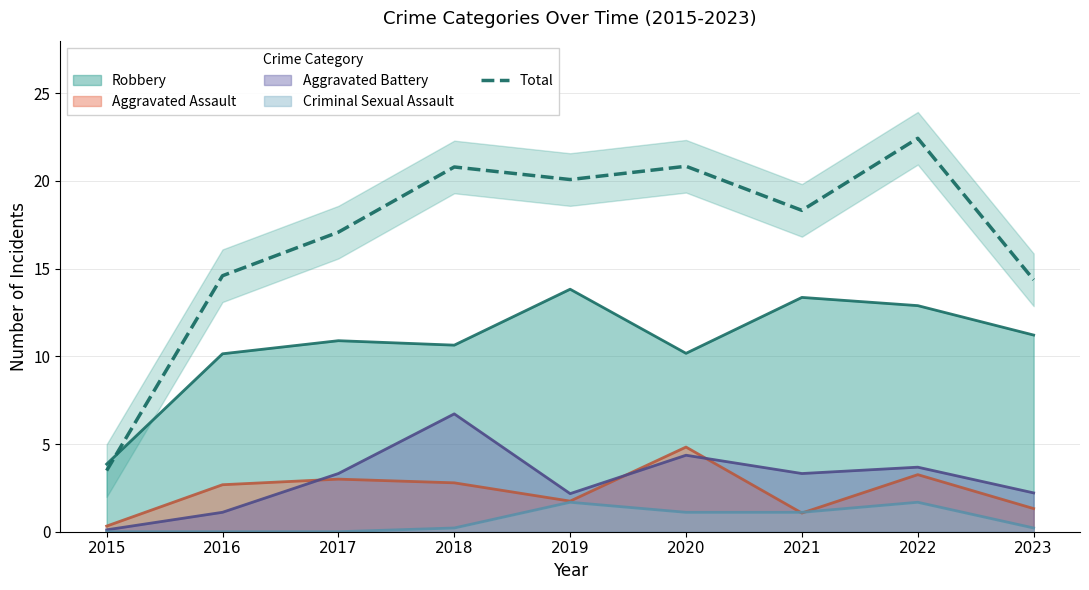

Is it true that the value at 2022 is 9.9?

False